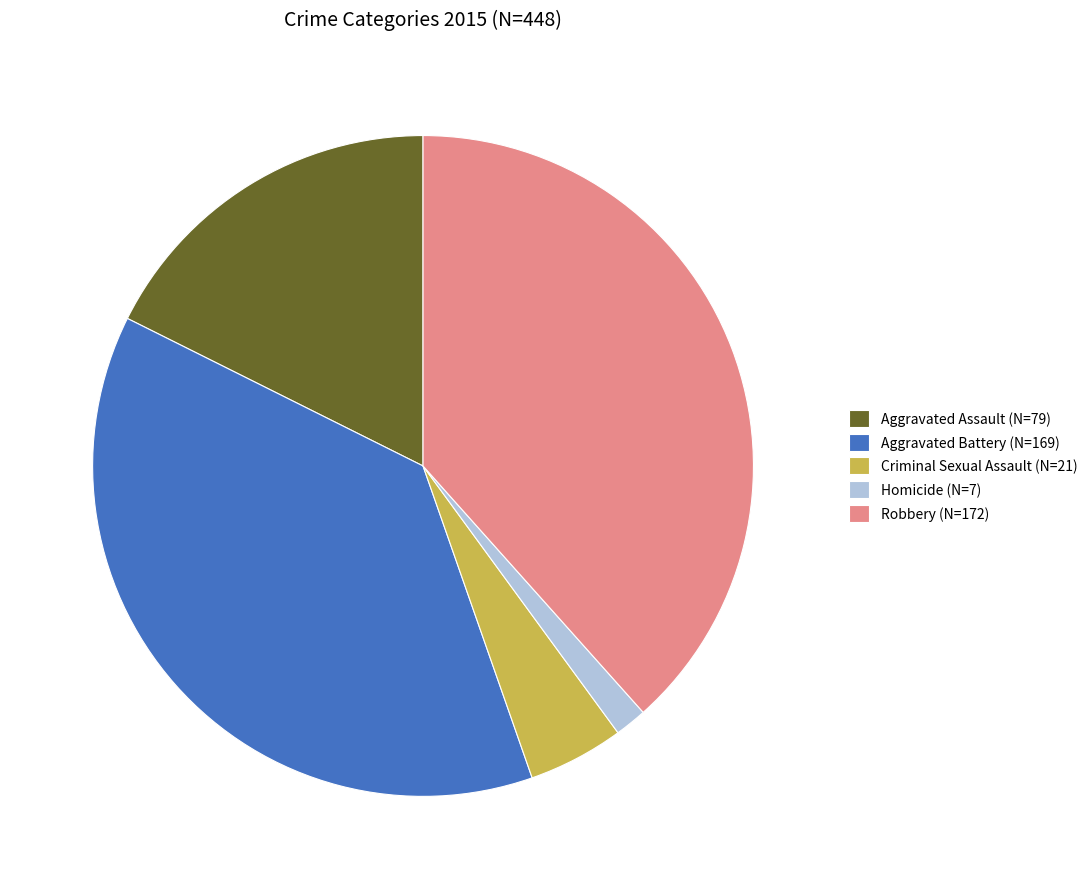

What is the ratio of the value at Robbery to the value at Aggravated Battery?

1.0